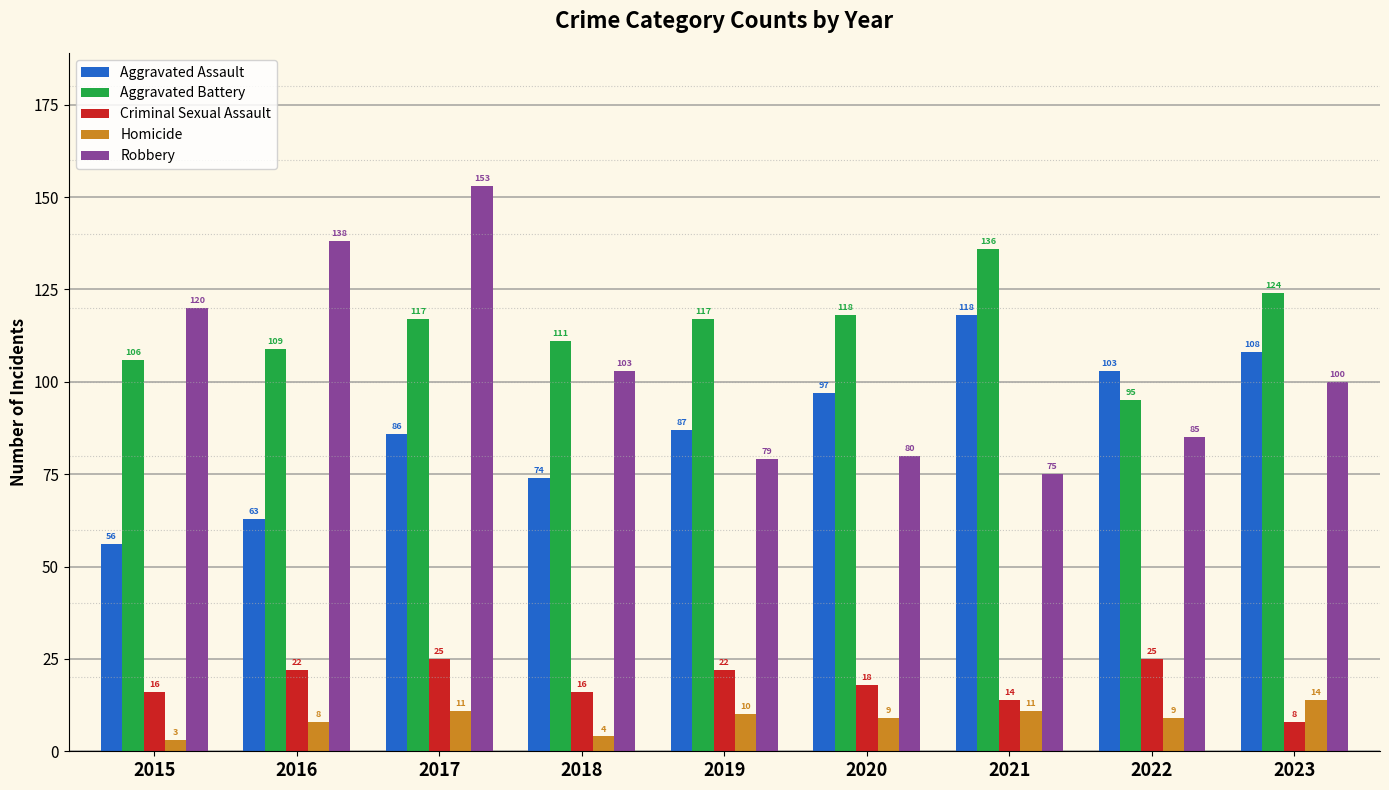

Which series has the largest total across all categories?

Aggravated Battery